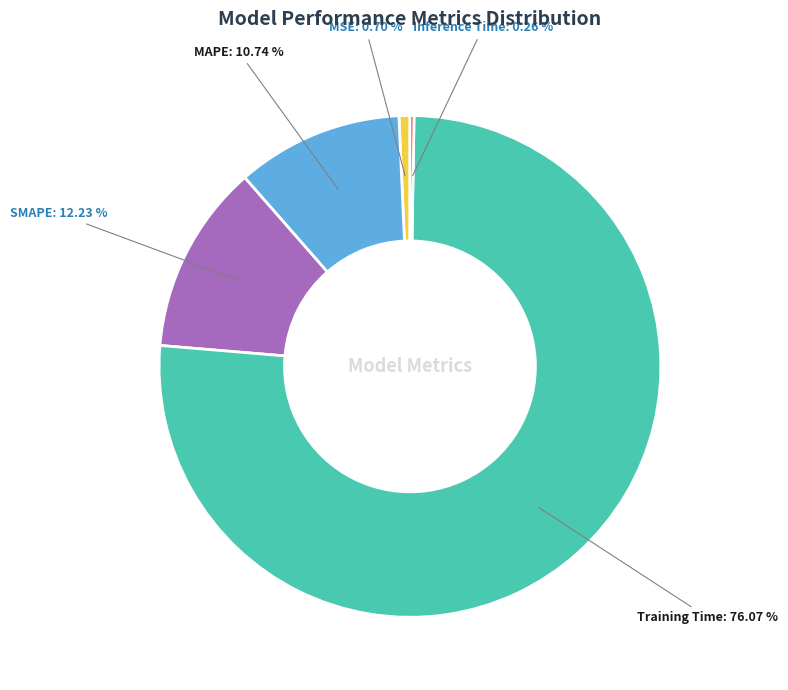

Does any single category account for the majority?

Yes